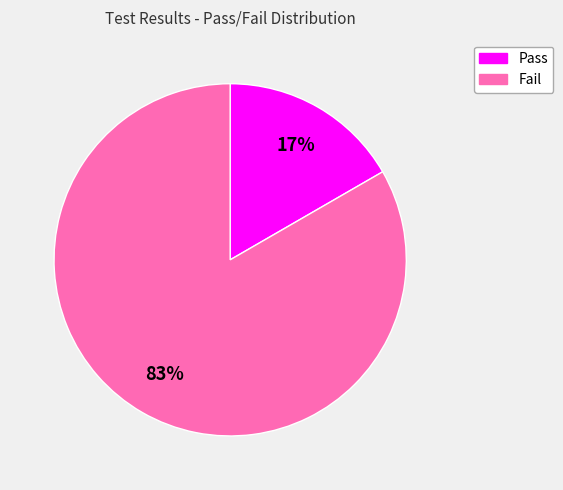

Between Fail and Pass, which is larger?

Fail